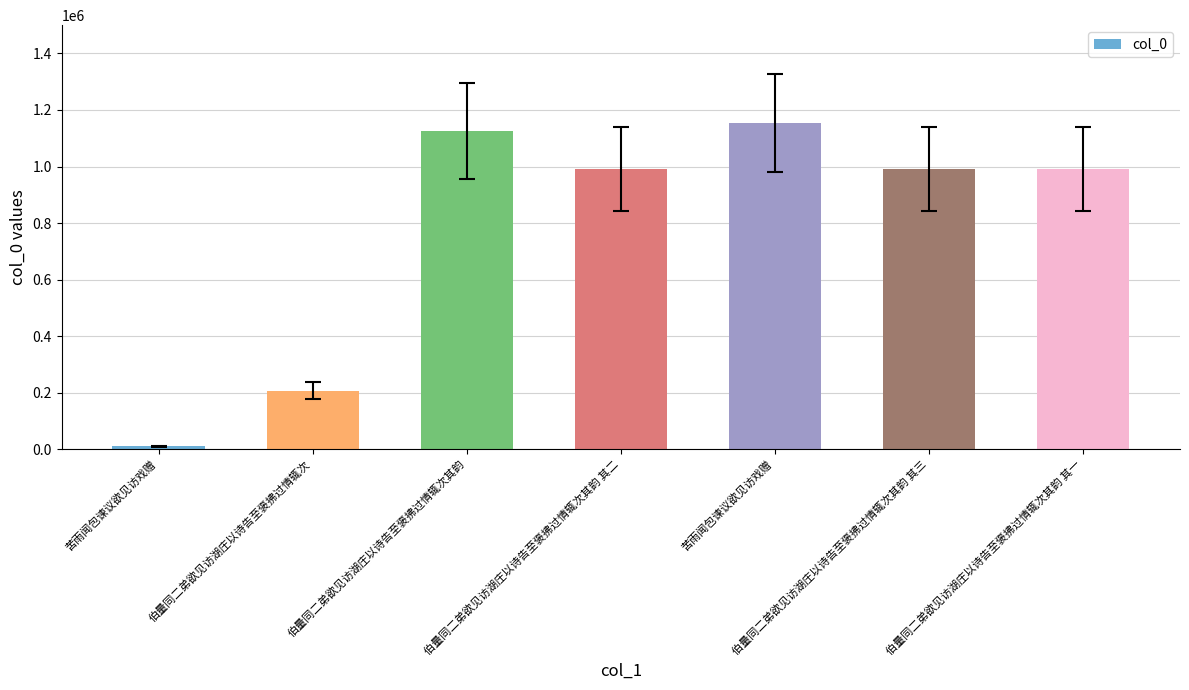

What is the label of the 6th bar from the right?

伯量同二弟欲见访湖庄以诗告至褒拂过情辄次